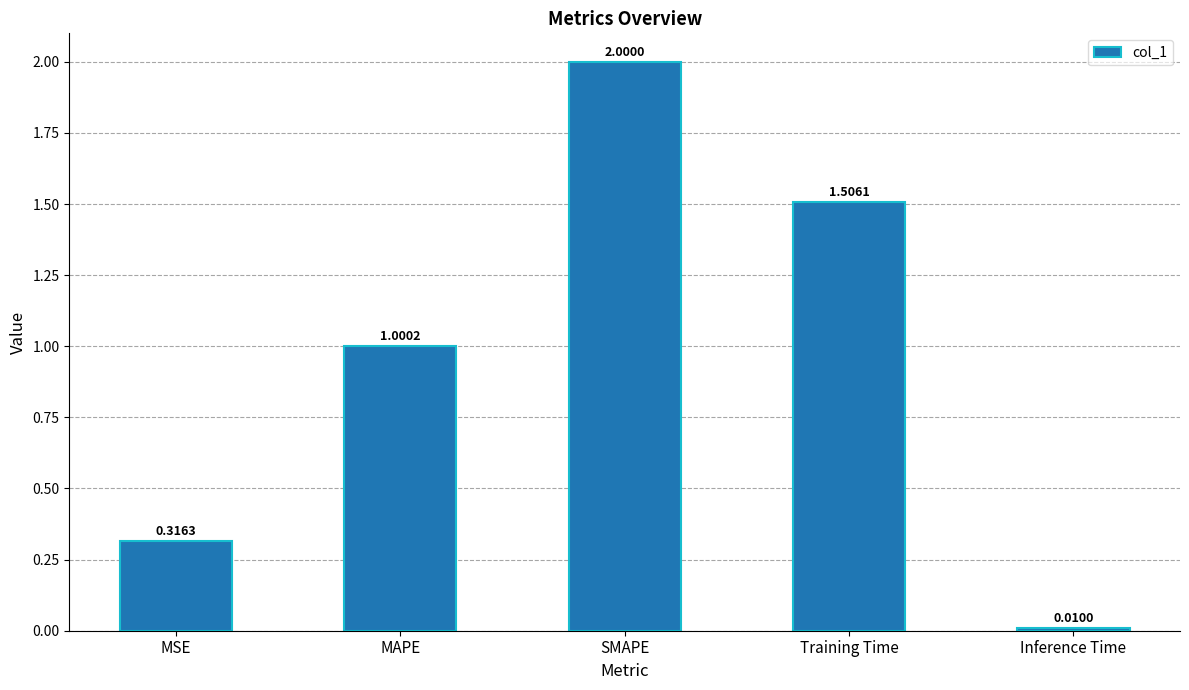

List the labels in order of value, smallest first.

Inference Time, MSE, MAPE, Training Time, SMAPE